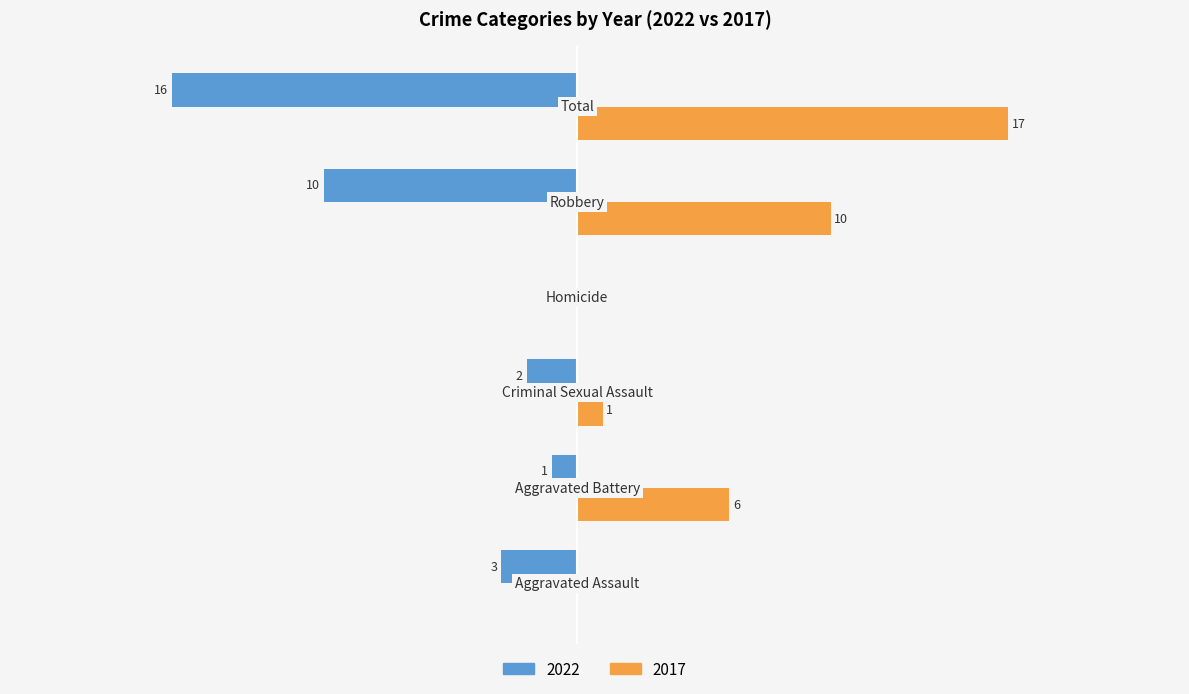

What are all the series names shown in the legend?

2022, 2017